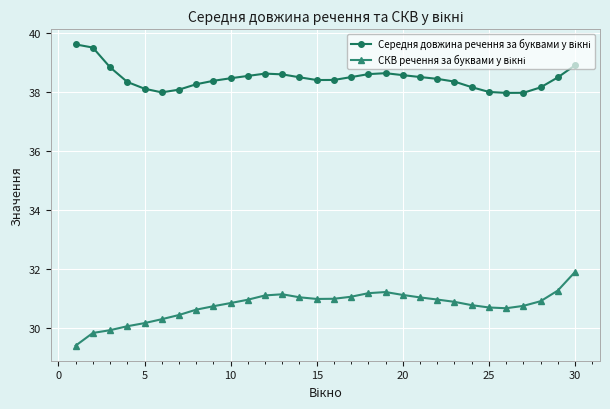

What is the minimum value shown in the chart?

29.4